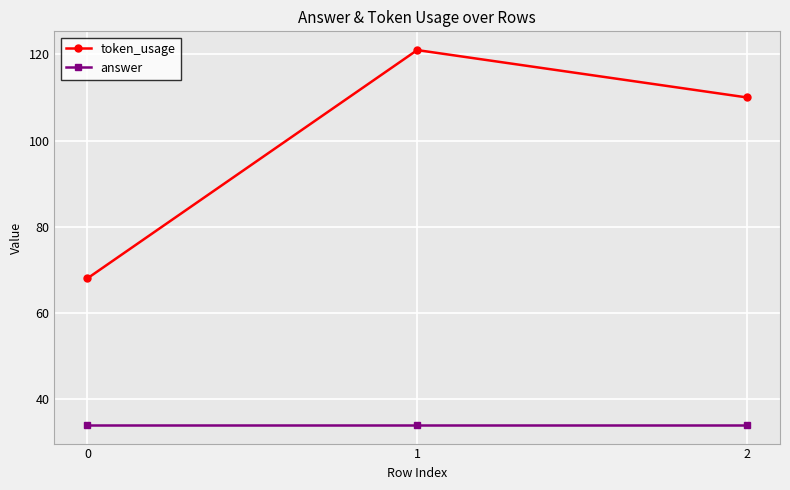

True or false: answer has a value of 48 at 2.

False